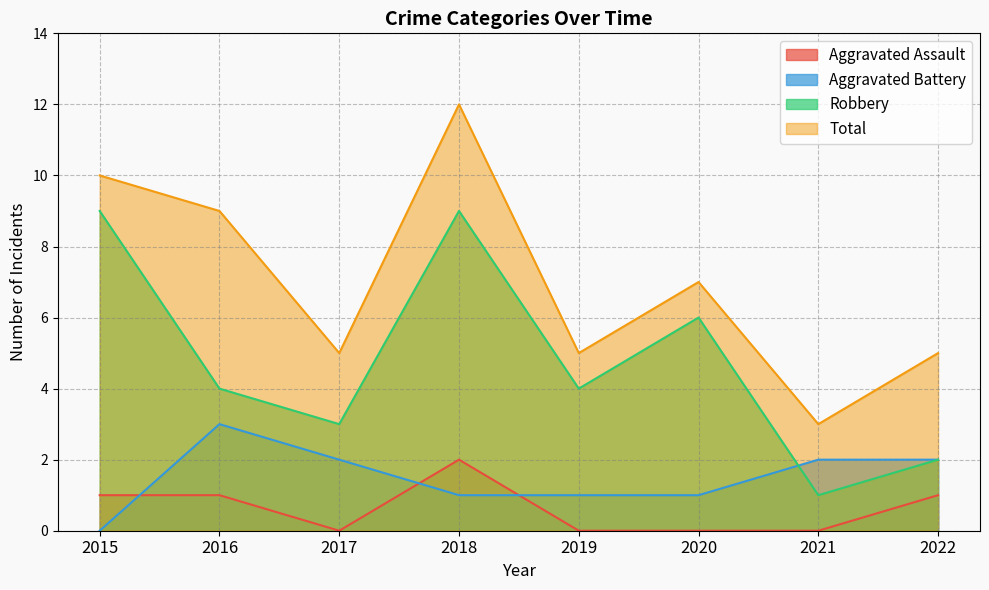

Does the chart display data point markers on the line(s)?

No